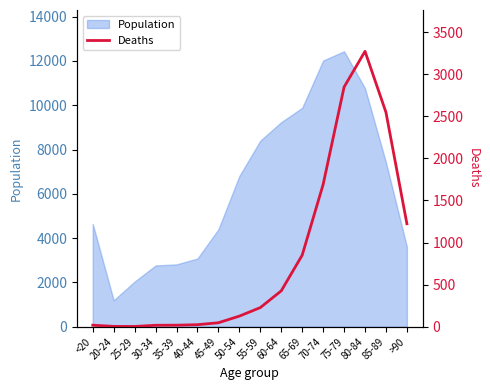

List the labels in order of value, largest first.

80-84, 75-79, 85-89, 70-74, >90, 65-69, 60-64, 55-59, 50-54, 45-49, 40-44, <20, 35-39, 30-34, 20-24, 25-29